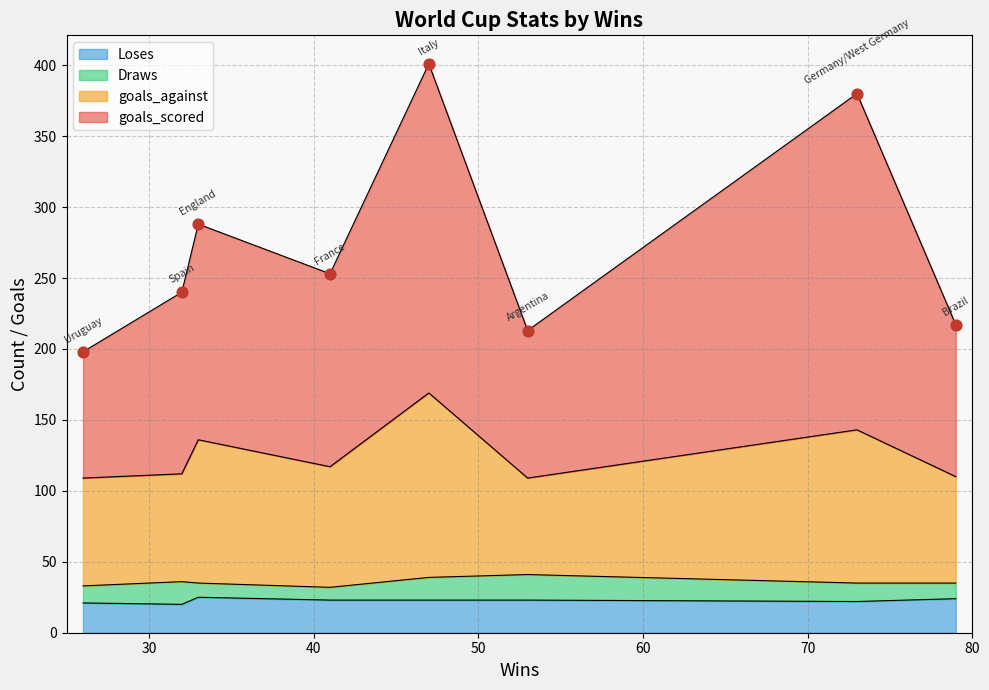

Is the value of Draws at 33 greater than the value of goals_scored at 32?

No